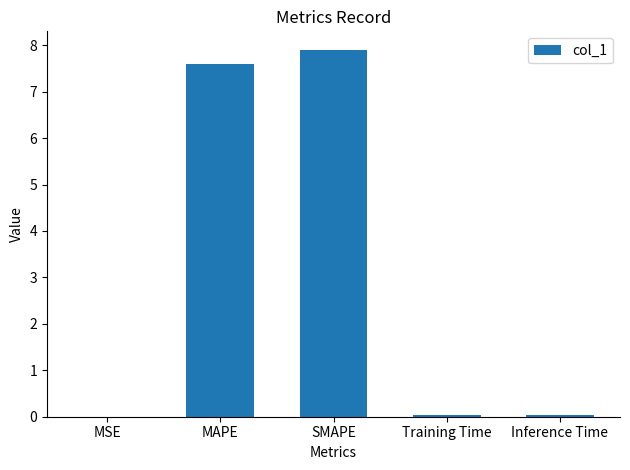

The value at SMAPE is 13.4. True or false?

False